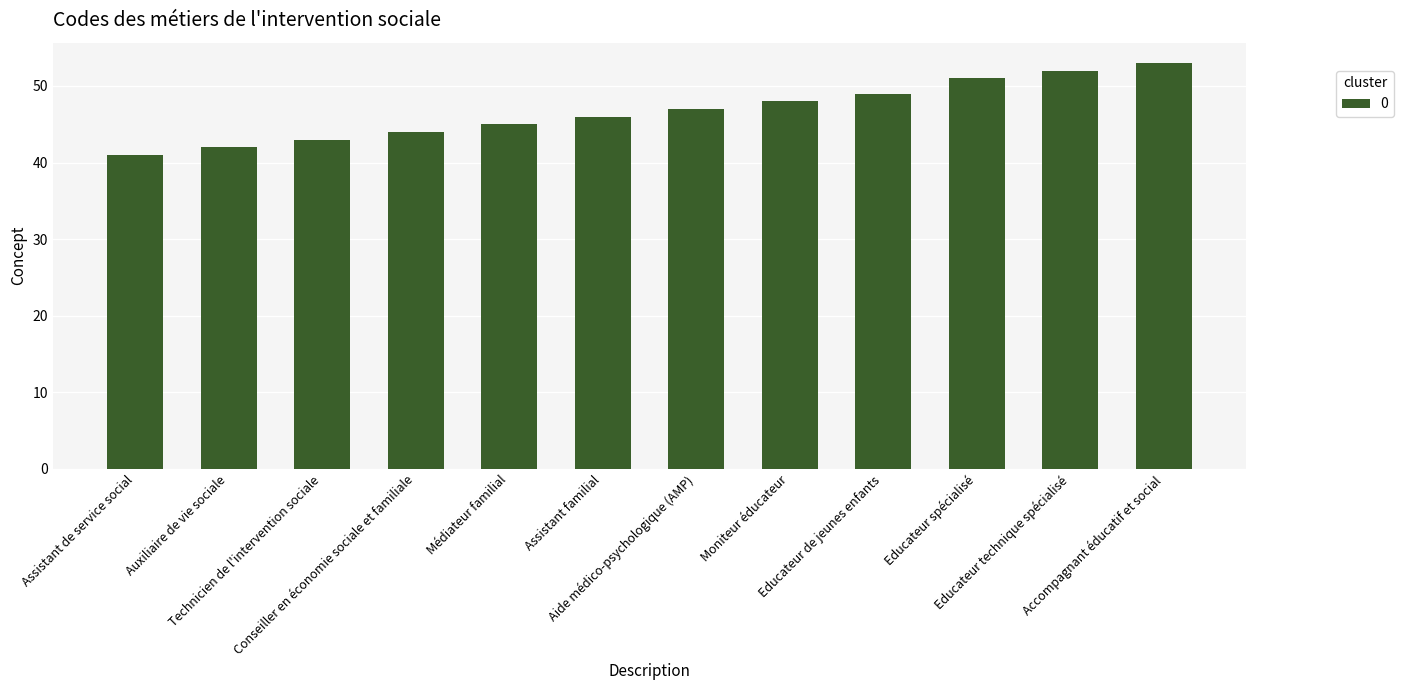

How many bars are there in total?

12